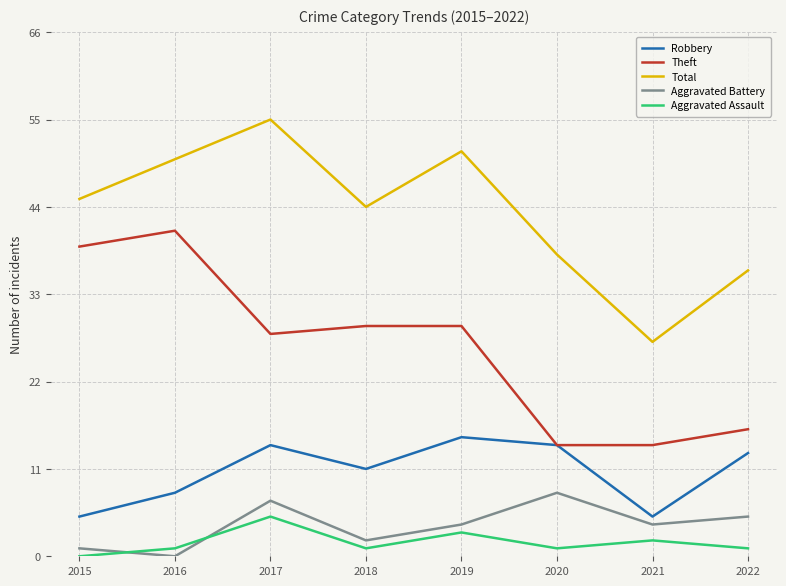

At 2017, list the series in order from largest to smallest.

Total, Theft, Robbery, Aggravated Battery, Aggravated Assault